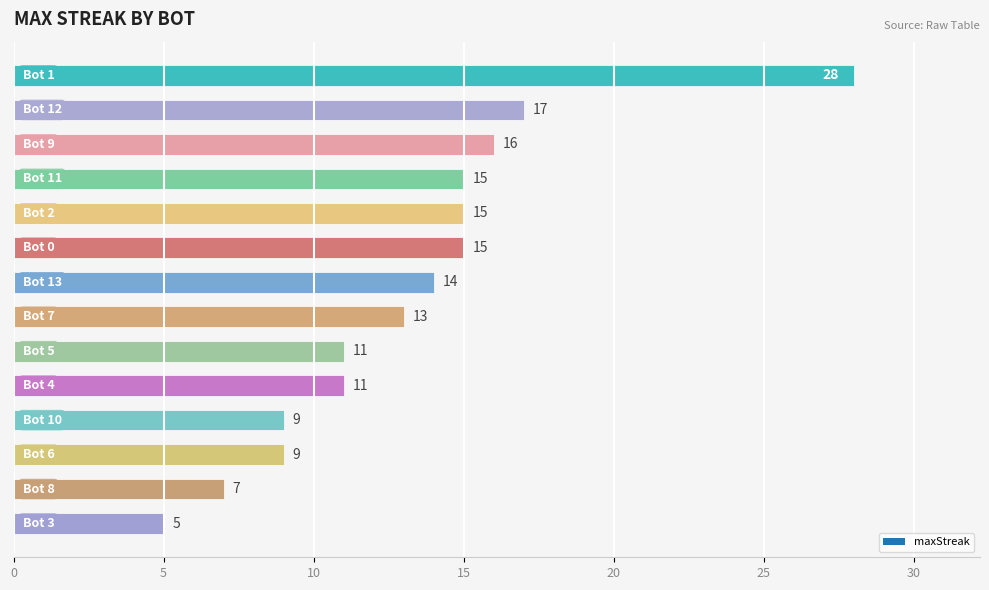

Are the bars horizontal?

Yes